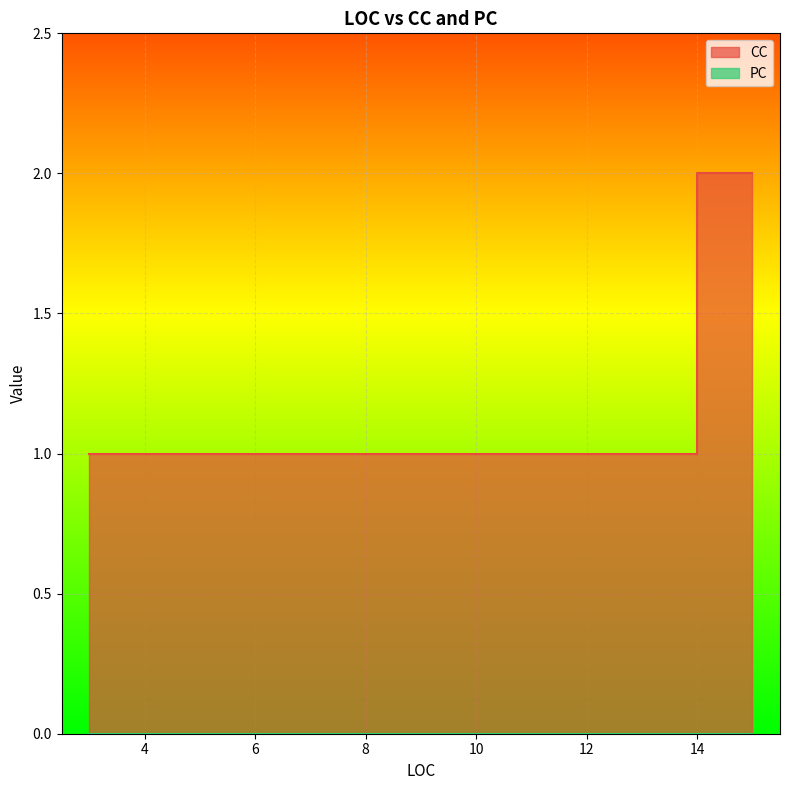

Rank the series at 6 from highest to lowest value.

CC, PC